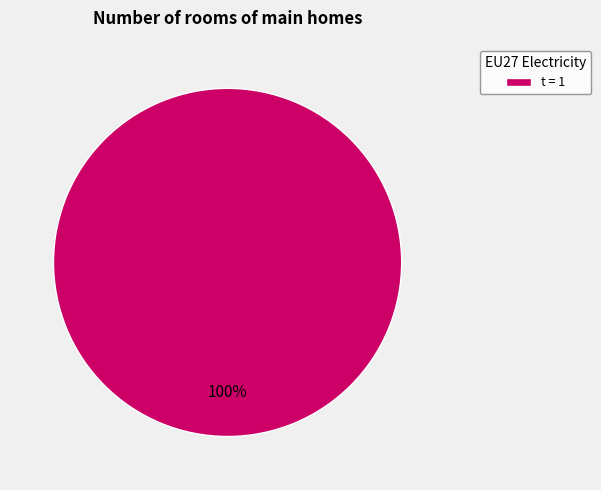

True or false: t = 1 accounts for 100% of the total.

True